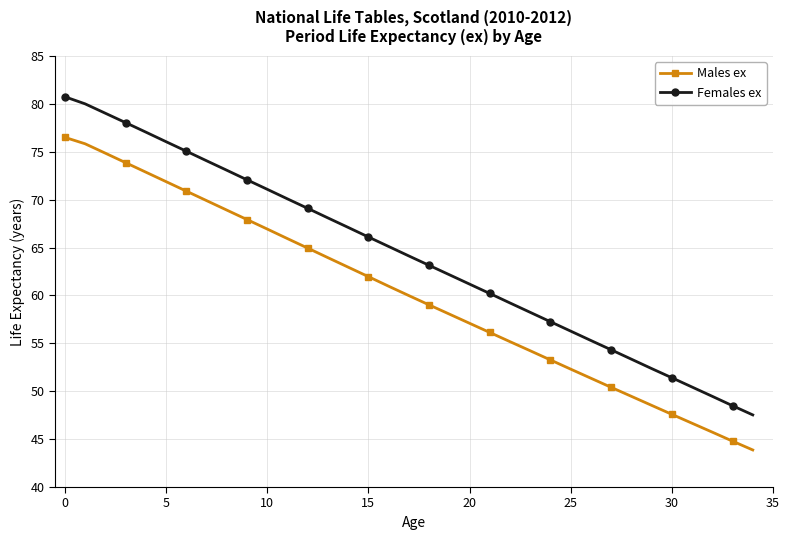

What is the minimum value for Females ex?

47.5